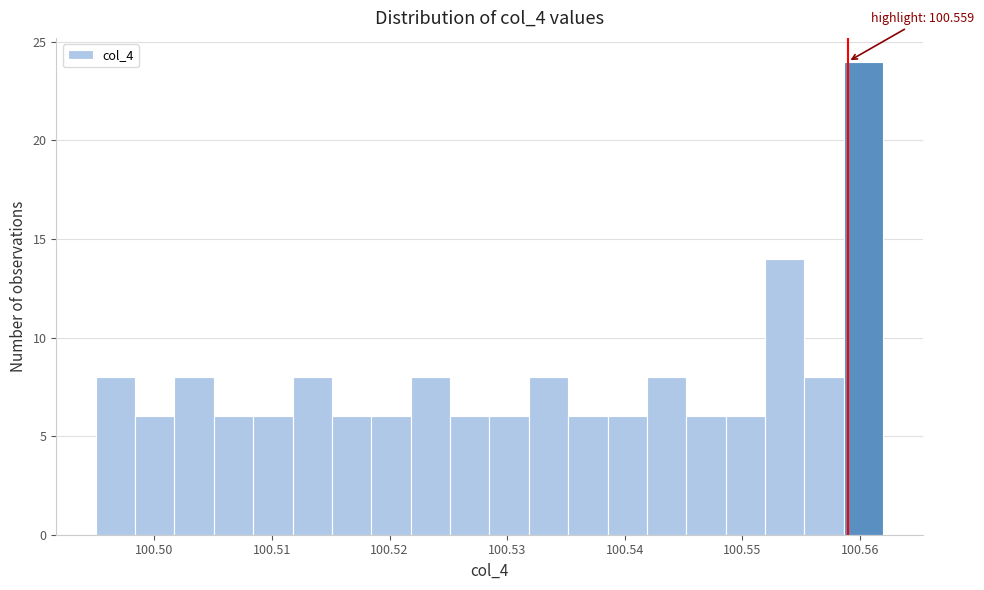

Around what value on the x-axis is the tallest bar? Give the approximate position of its centre, as read against the axis.

100.560